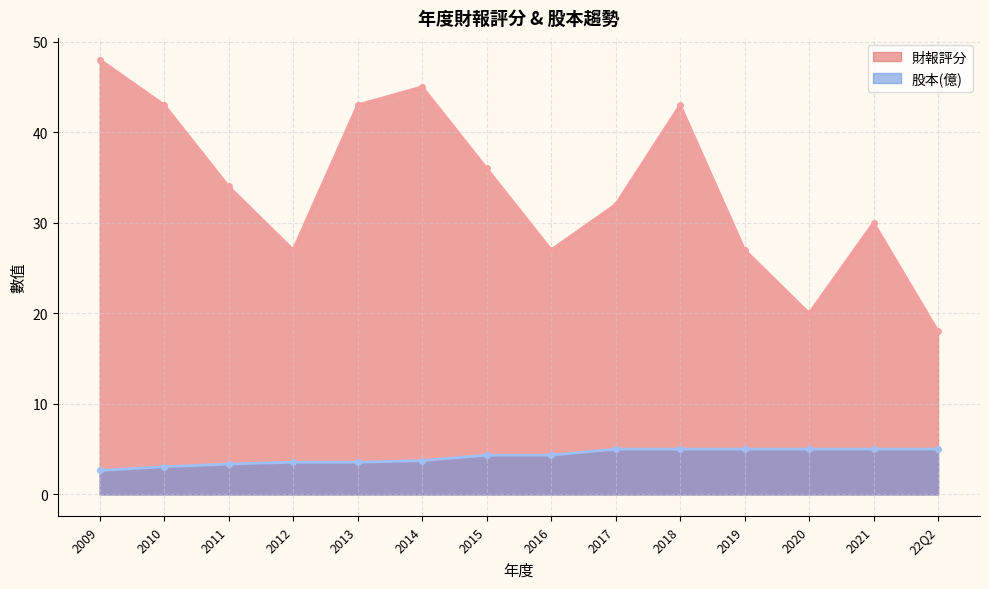

What is the approximate value of 股本(億) at 2013?

3.5